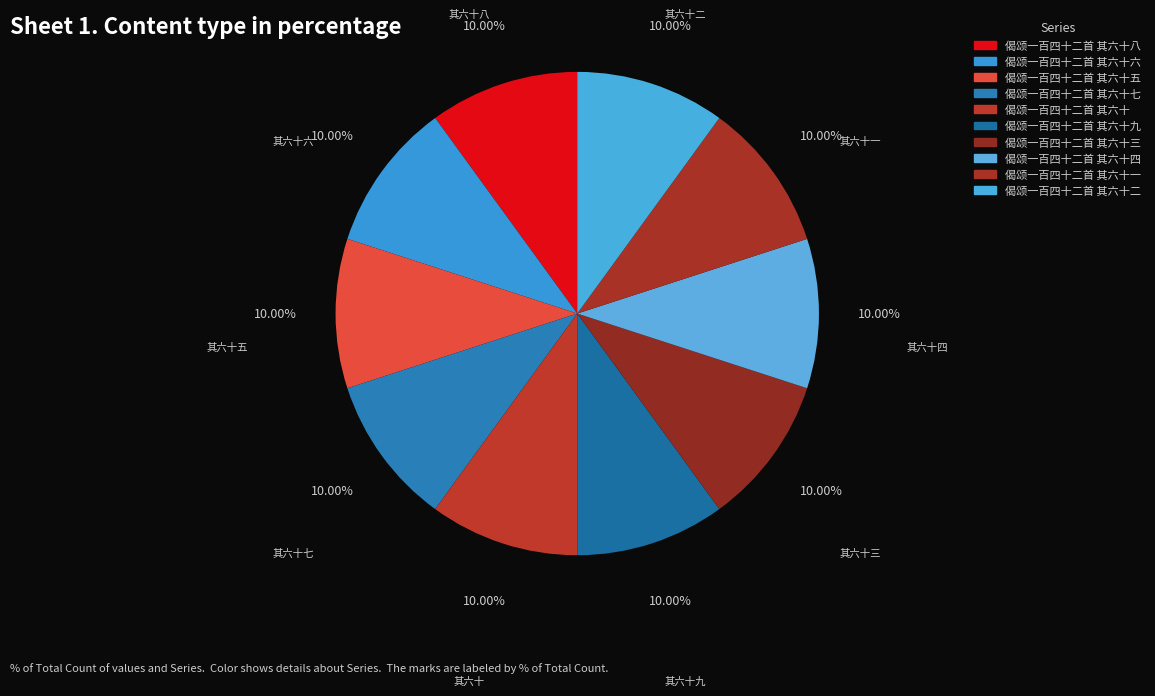

Count the number of slices in the pie.

10